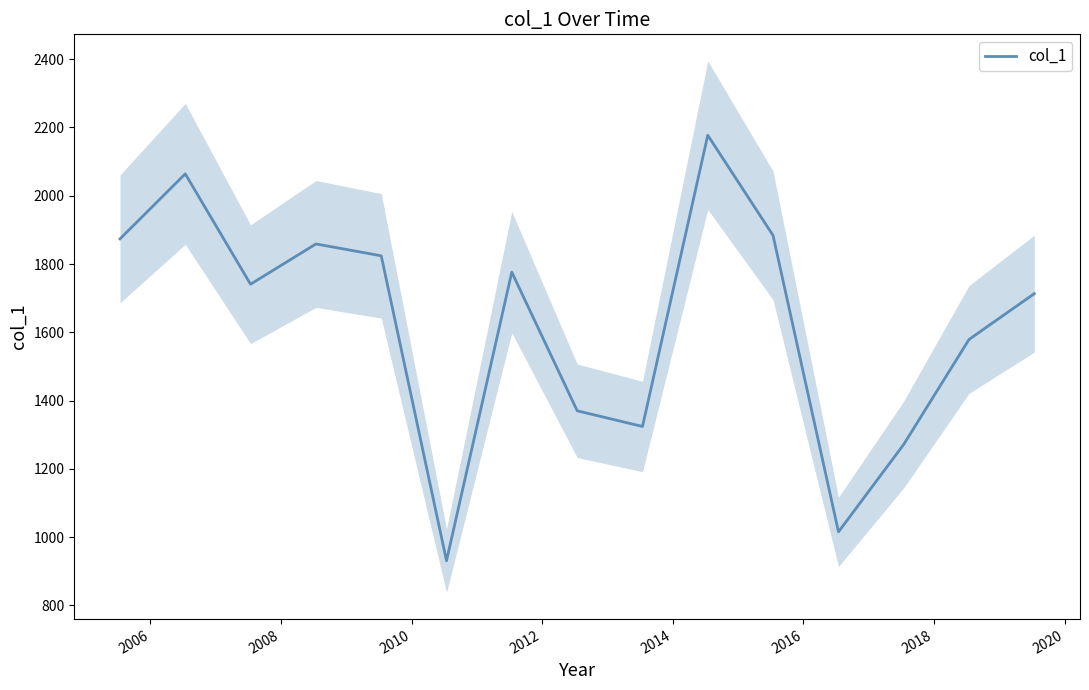

How many data points are less than 1740?

7